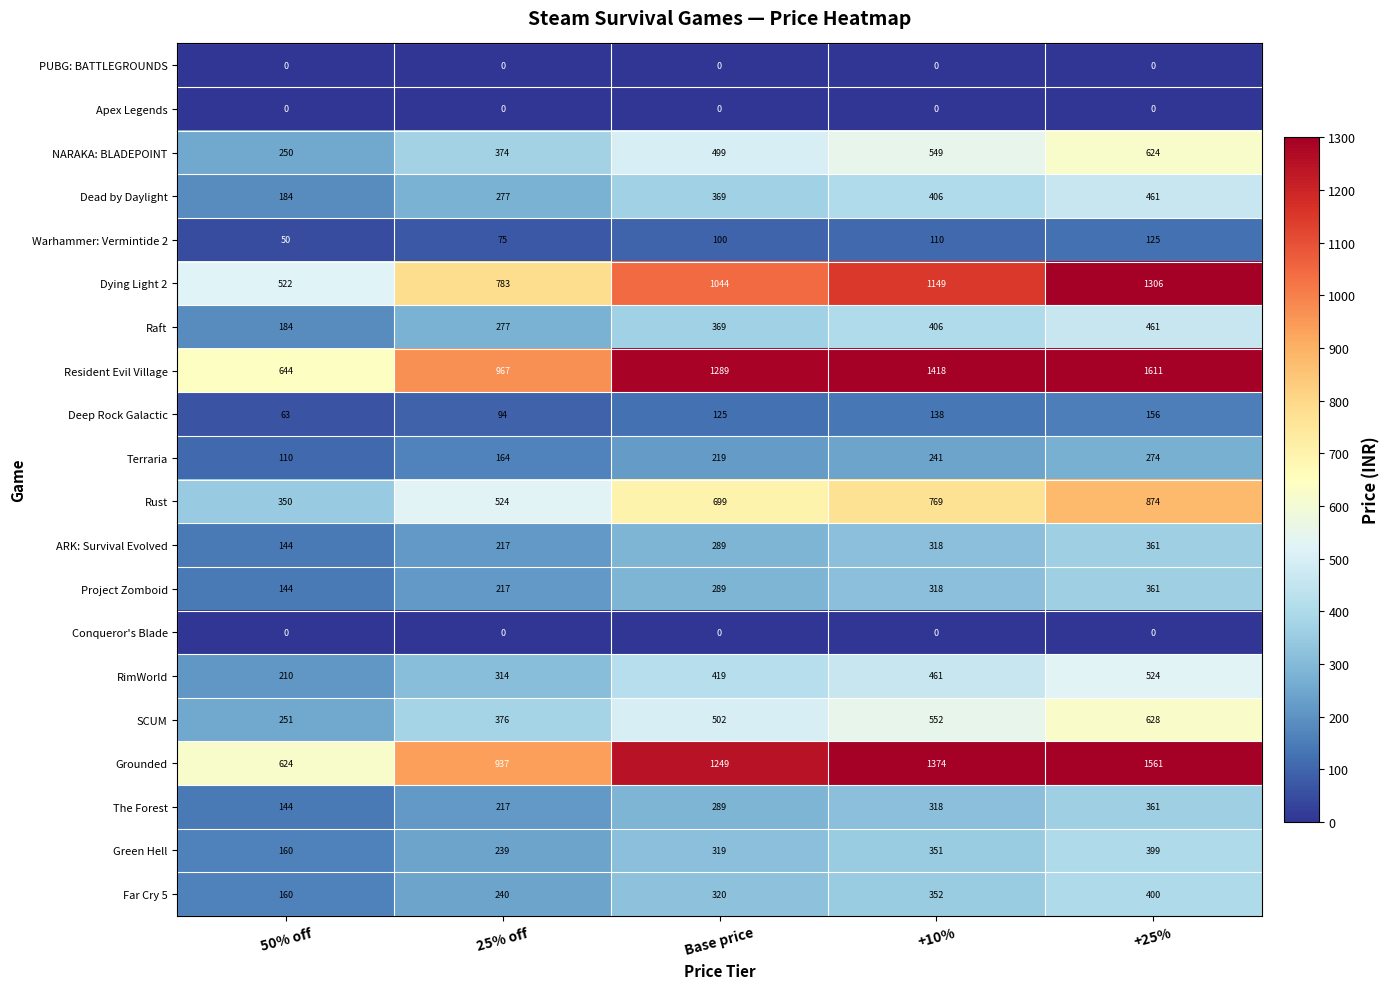

What is the total value across all series at Base price?

8389